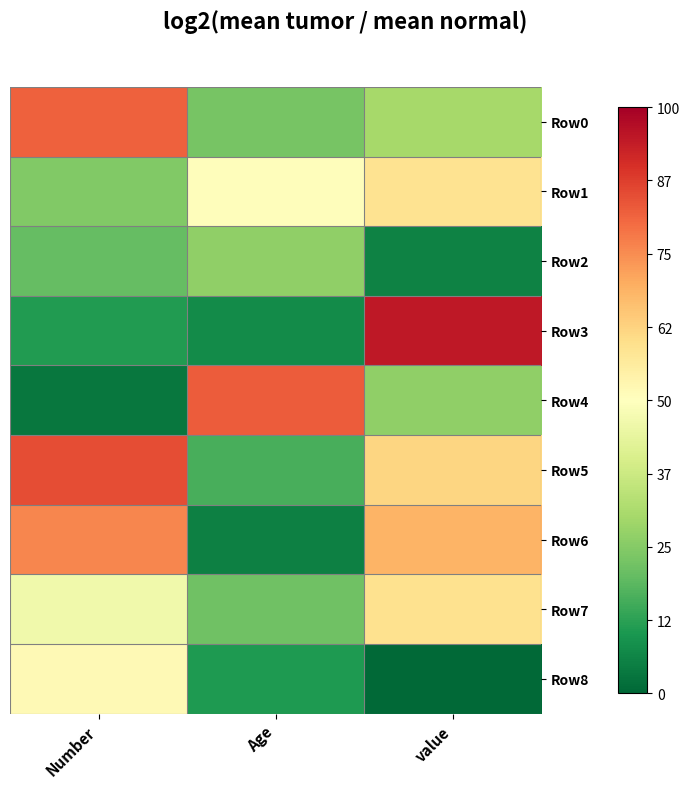

Which label corresponds to the smallest value in the chart?

value